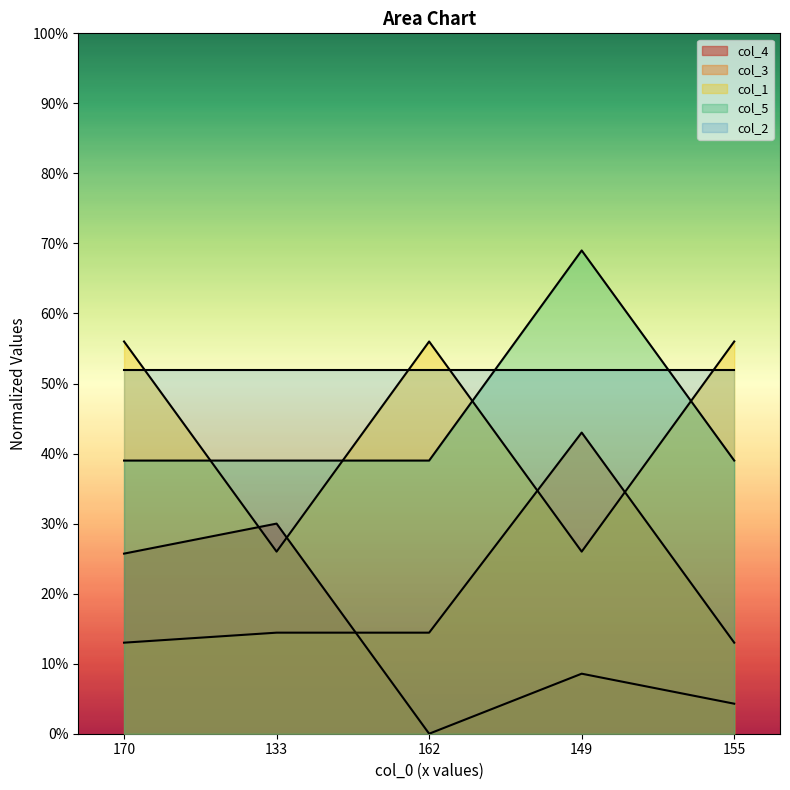

What is the difference between the second highest and second lowest values in the col_1 series?

0.3